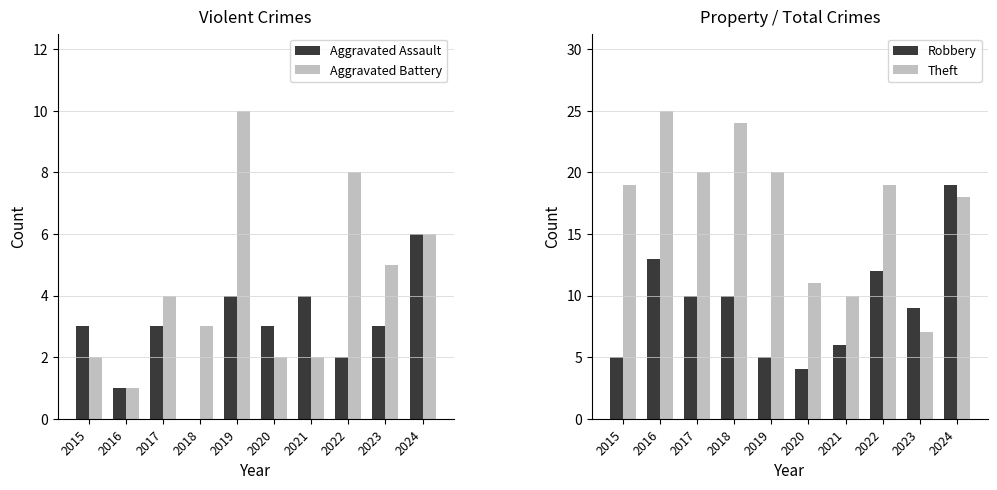

What is the difference between the maximum and minimum values in the Theft series?

18